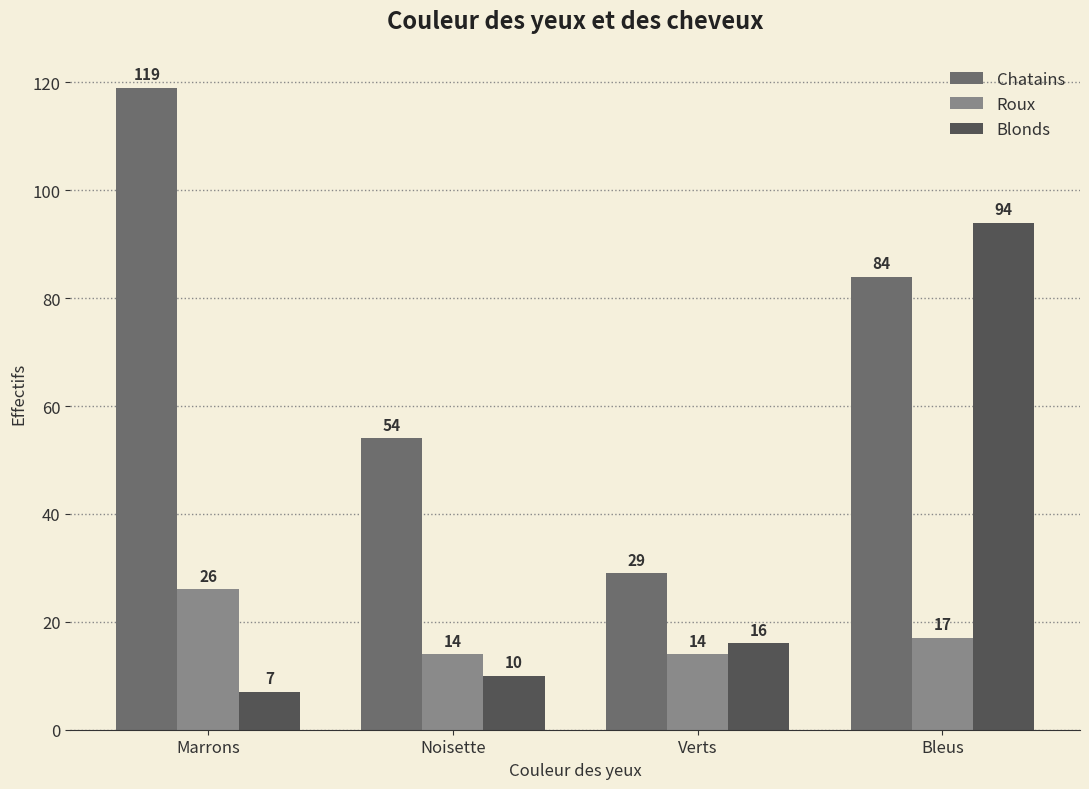

Rank the series by their average value, from lowest to highest.

Roux, Blonds, Chatains